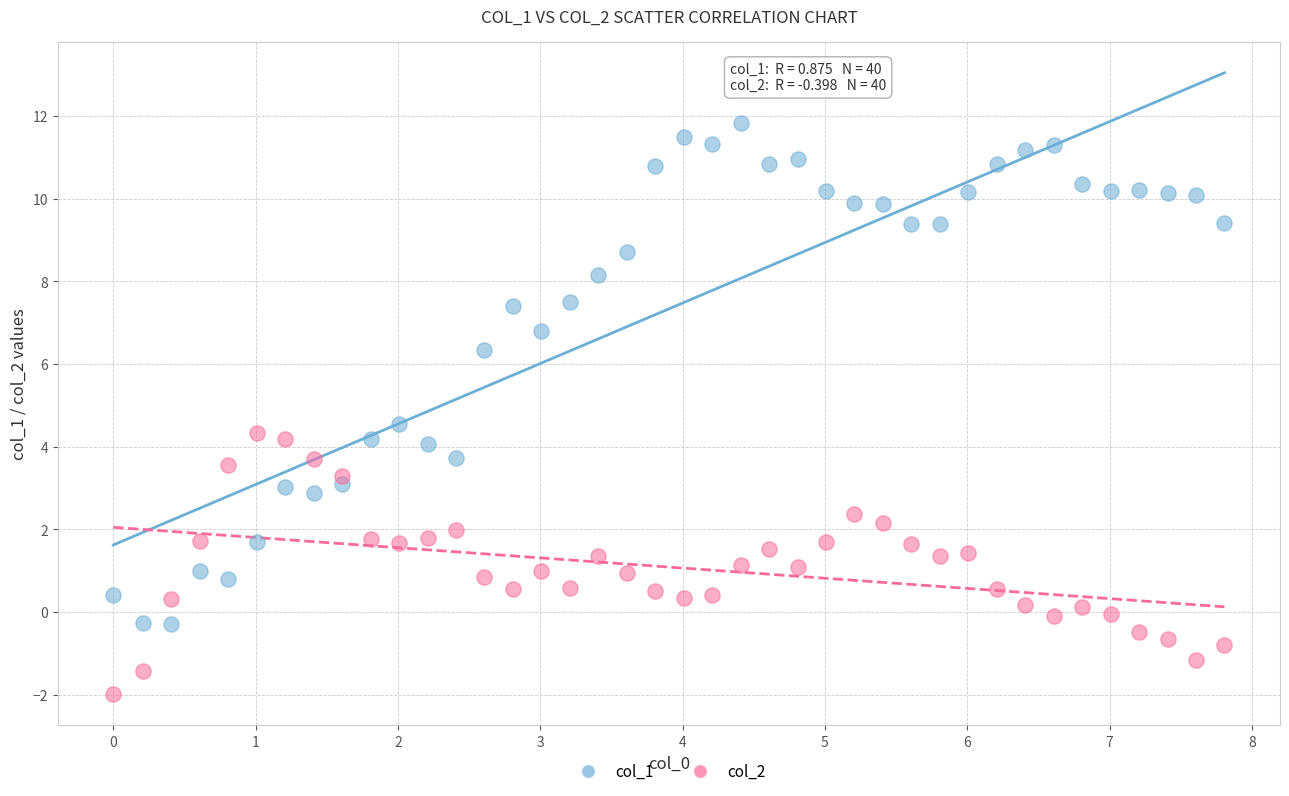

Which series reaches the maximum Y coordinate?

col_1